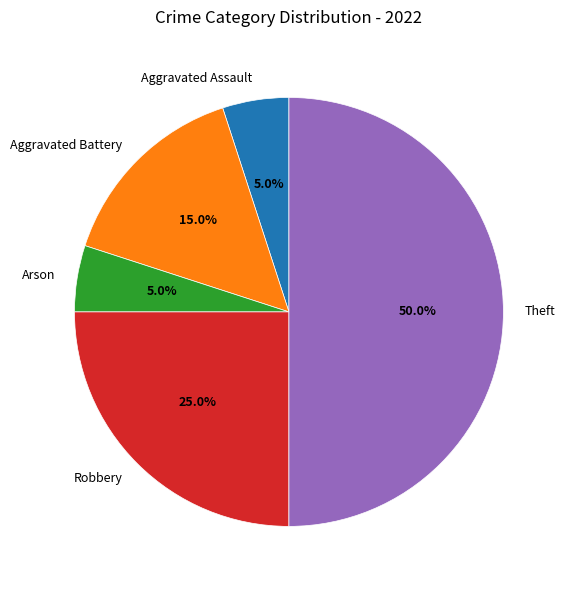

To the nearest percent, what is the difference between the largest and smallest slice percentages?

45%